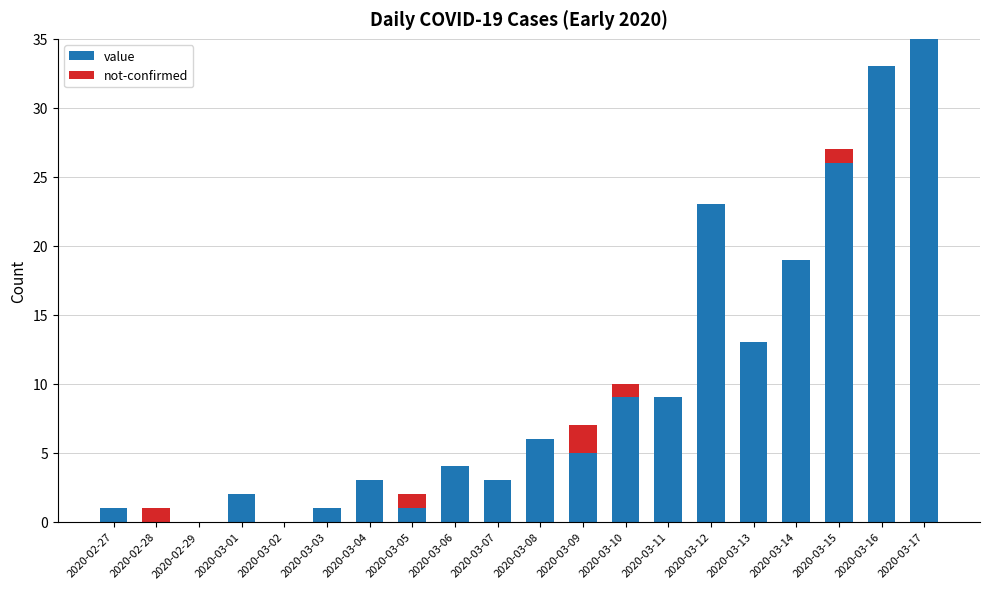

How many data points does each series have?

20